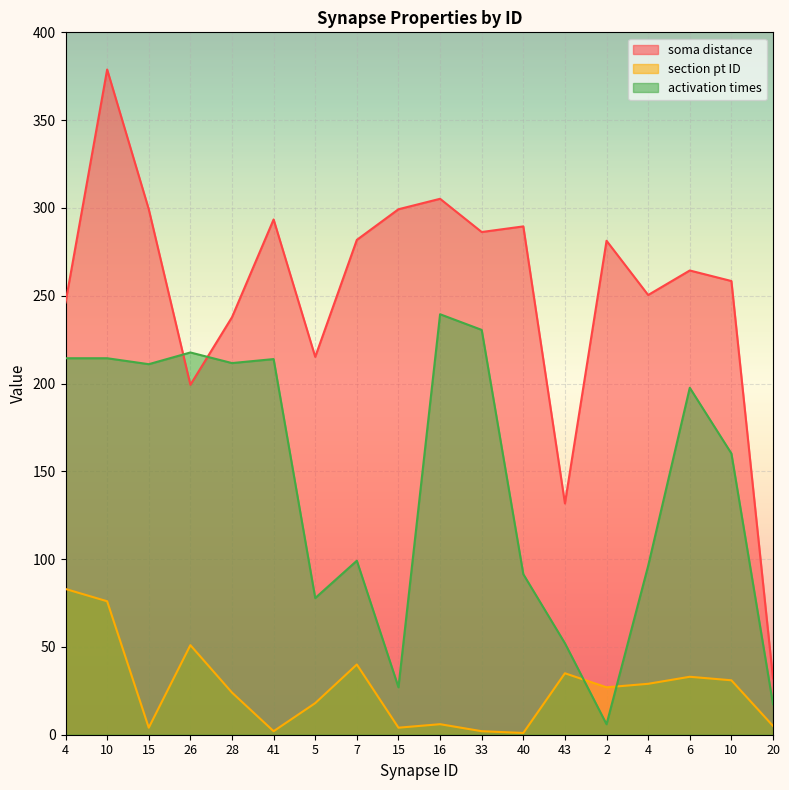

Between 41 and 16, which series saw the biggest shift?

activation times